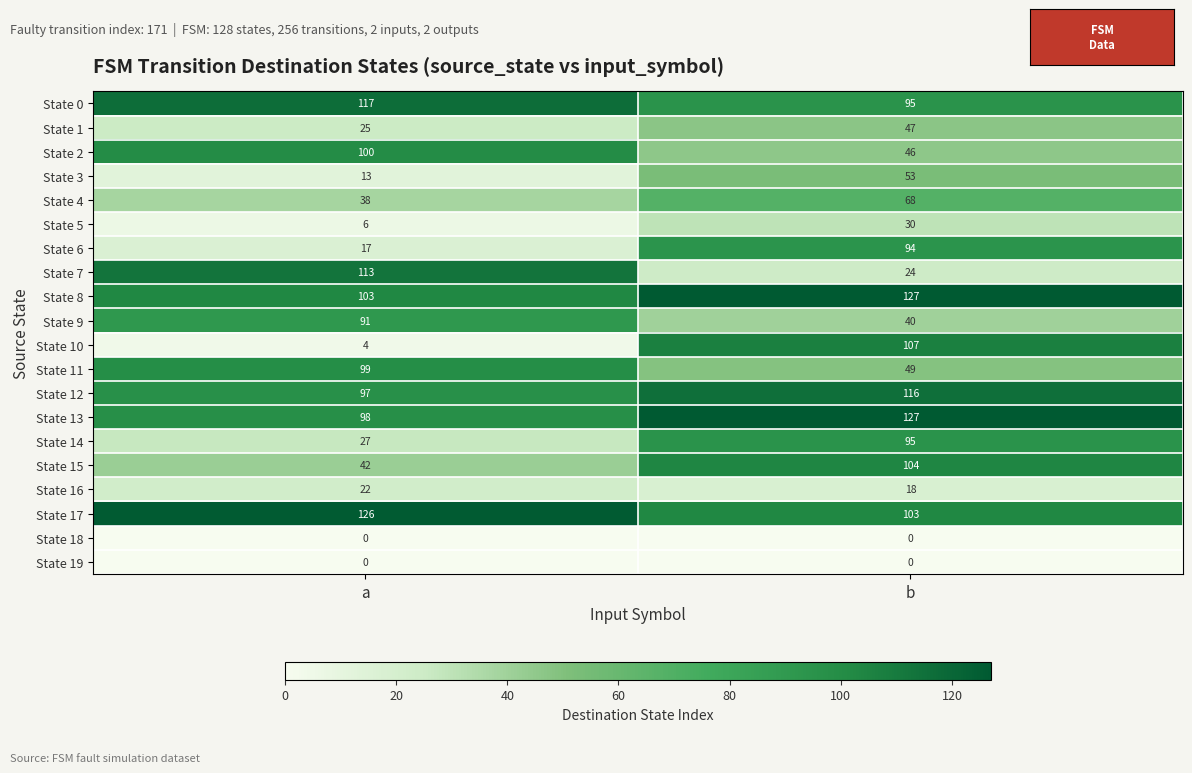

Between a and b, which series saw the biggest shift?

State 10